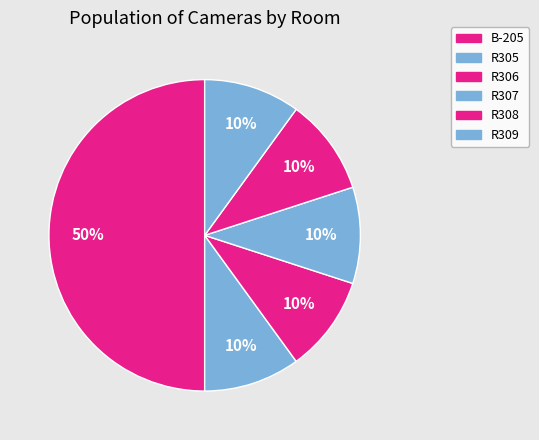

The B-205 slice represents 50% of the pie. True or false?

True